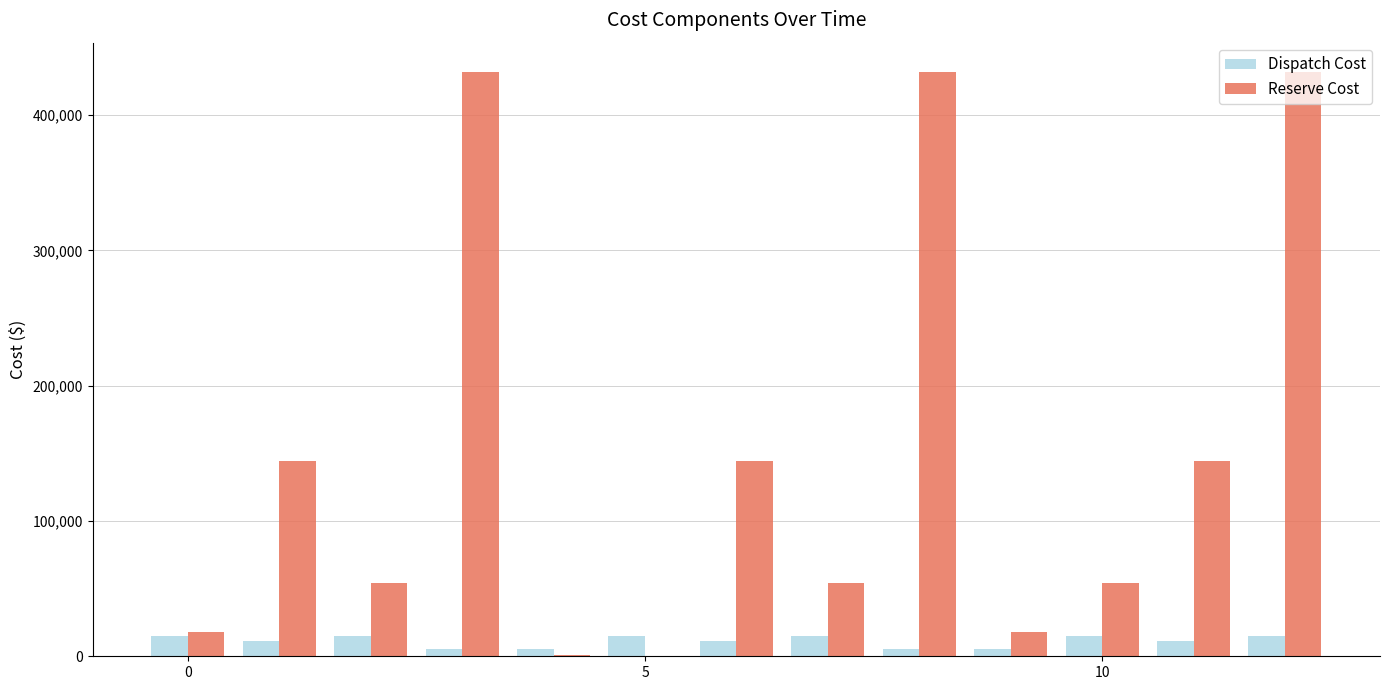

How many groups of bars are there?

13